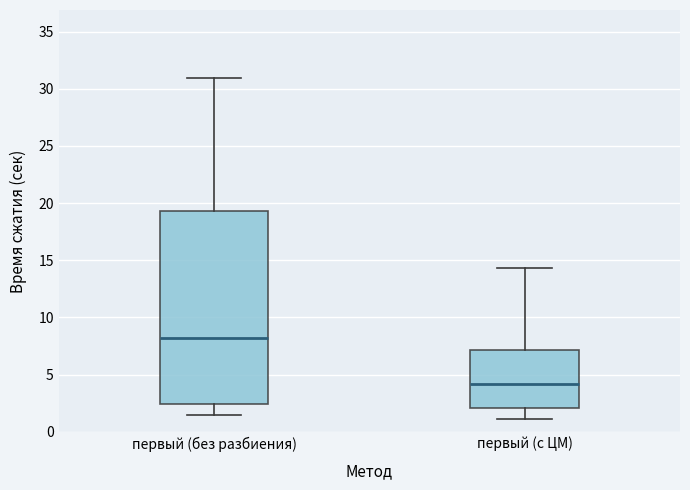

Reading left to right, transcribe this box plot: for each box, give where its median line is, the range the box spans, and where its two whiskers end, as read against the y-axis. The values are not printed on the chart, so give them approximately, as read against the axis.

первый (без разбиения): median 8.0, box 2.5 to 19.5, whiskers 1.5 to 31.0
первый (с ЦМ): median 4.0, box 2.0 to 7.0, whiskers 1.0 to 14.5